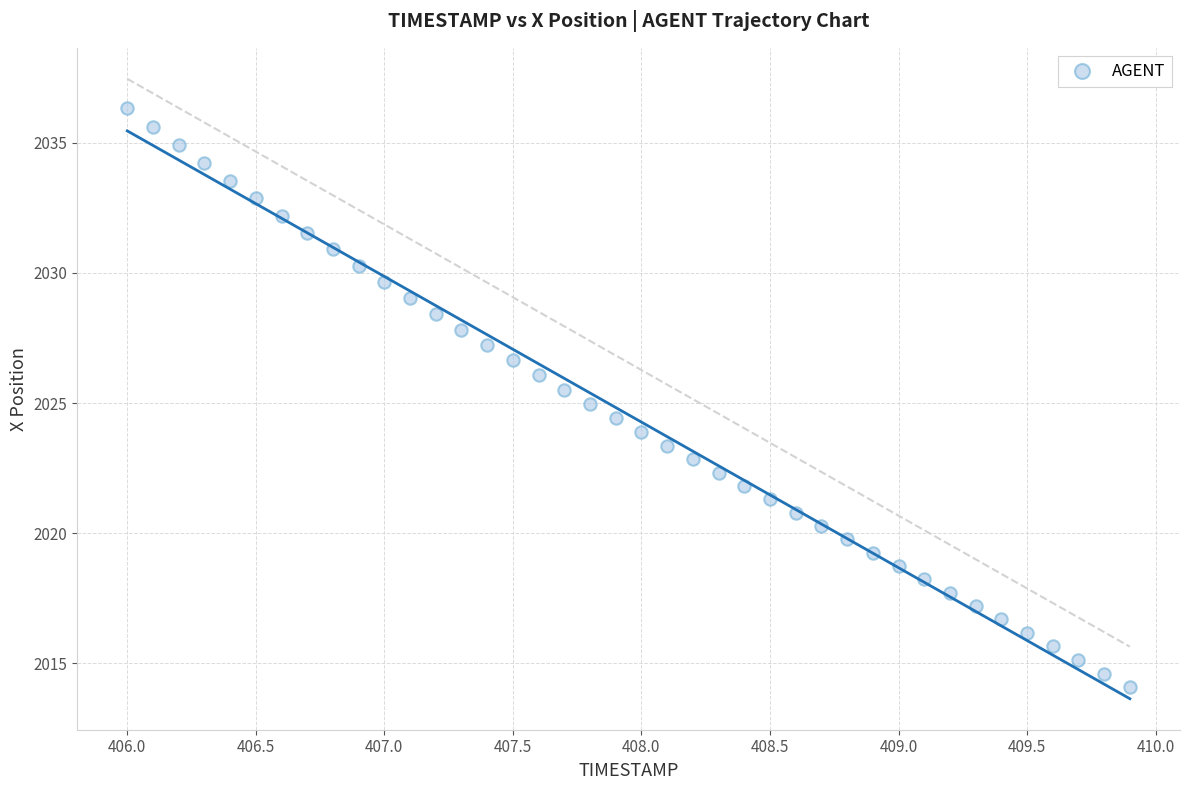

What is the range of X values (max minus min)?

3.9